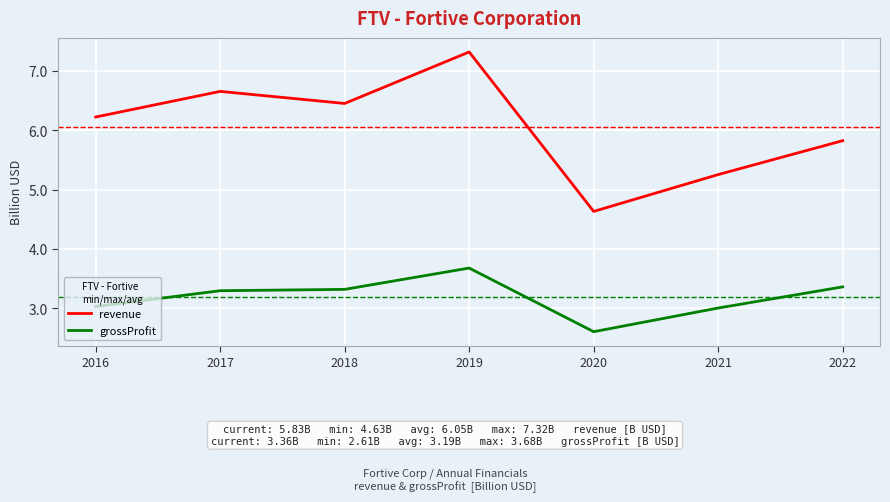

Where is revenue nearest to the value 5?

2021